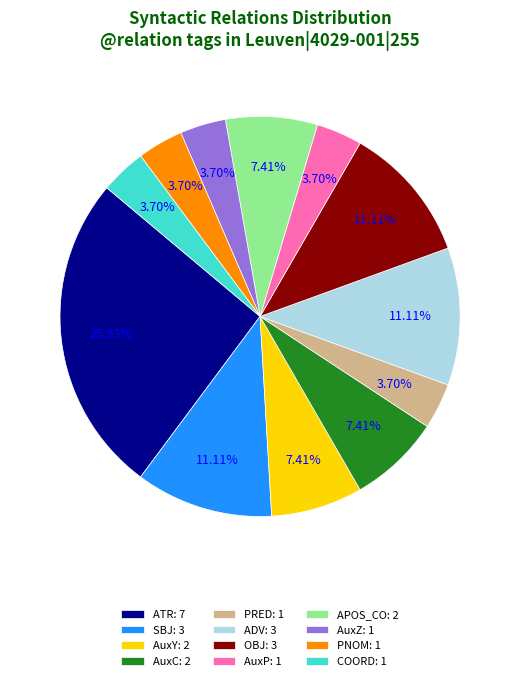

Approximately how many times larger is the value at AuxZ compared to AuxY?

0.5